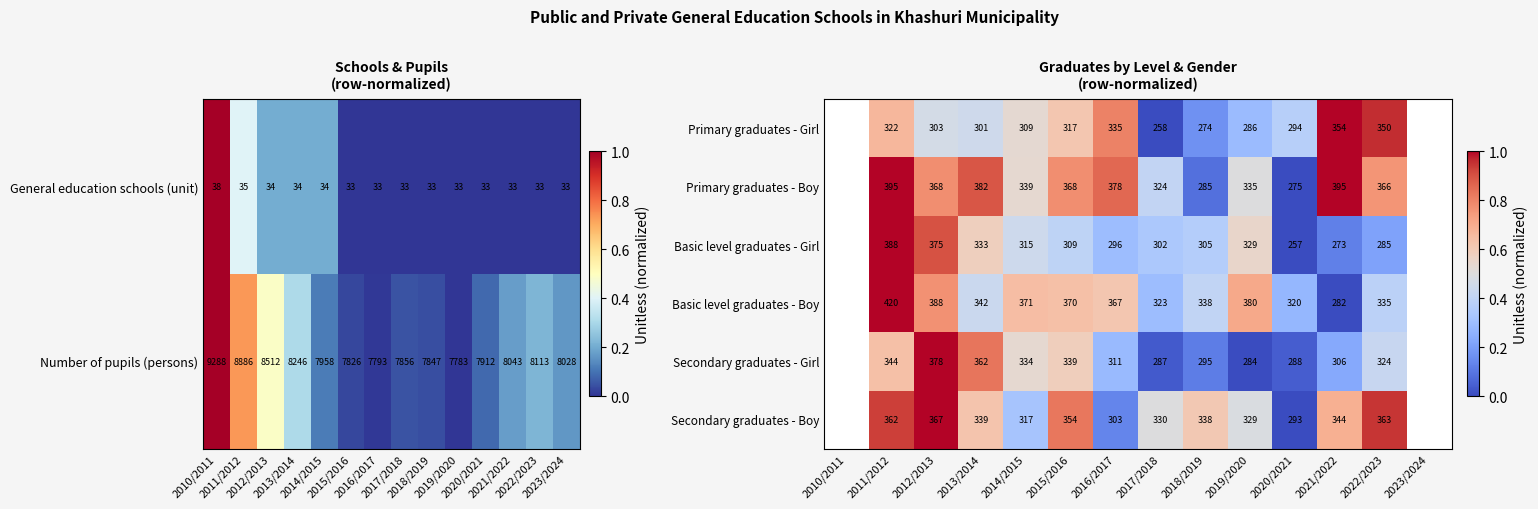

How many data points does each series have?

14